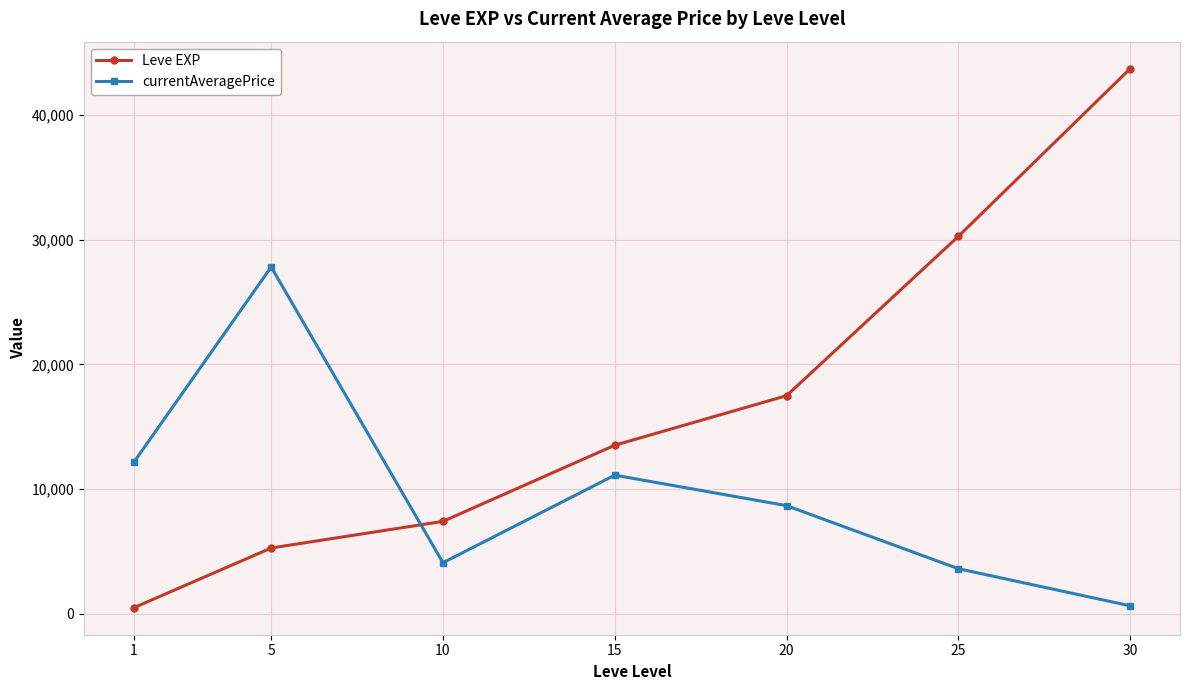

True or false: currentAveragePrice and Leve EXP intersect in this chart.

True